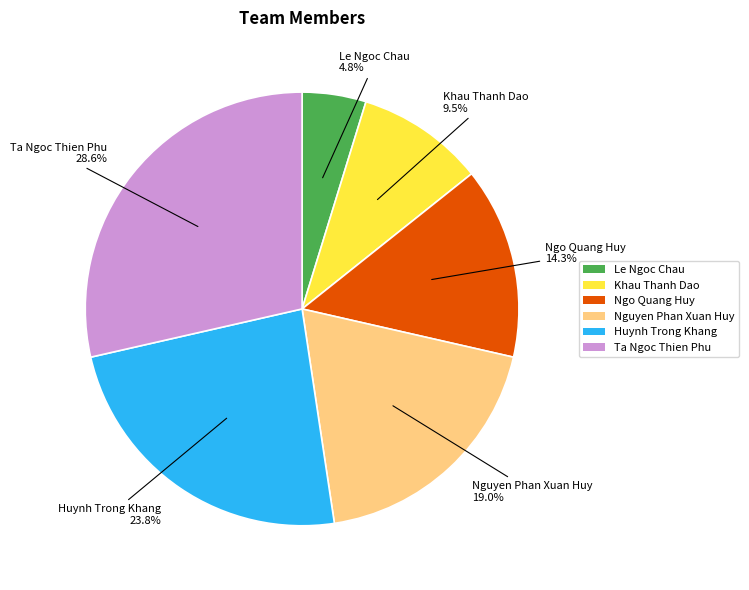

Rank the categories by value from highest to lowest.

Ta Ngoc Thien Phu, Huynh Trong Khang, Nguyen Phan Xuan Huy, Ngo Quang Huy, Khau Thanh Dao, Le Ngoc Chau